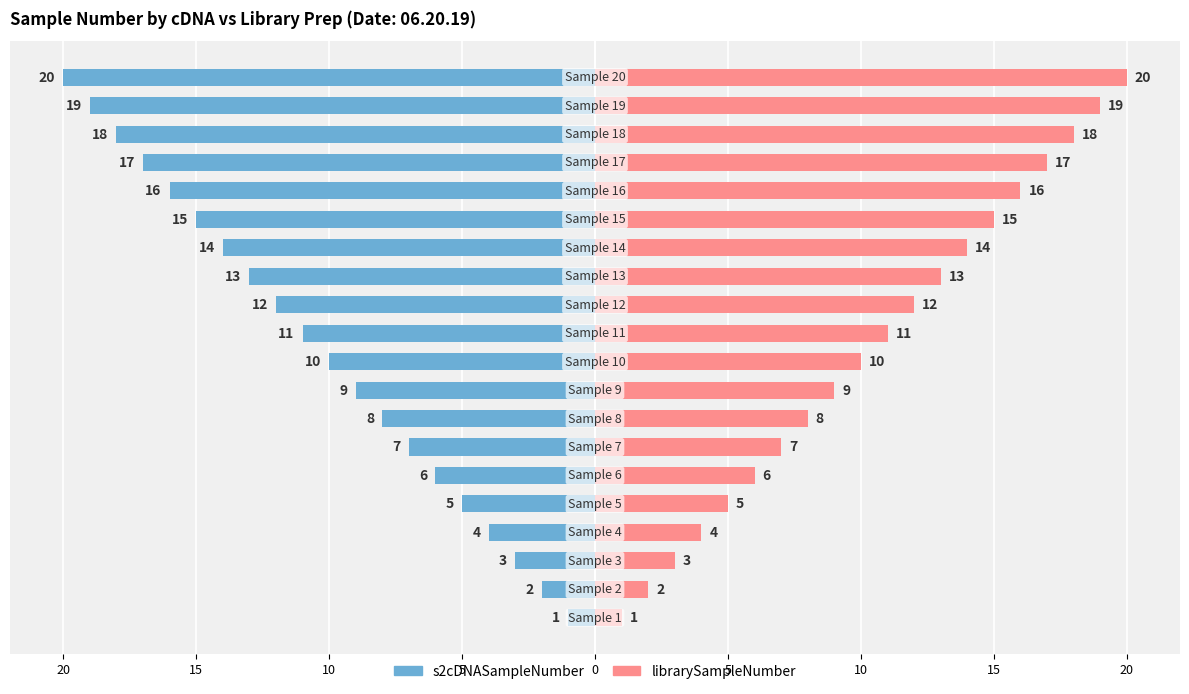

List the series in order of their overall mean, lowest first.

s2cDNASampleNumber, librarySampleNumber